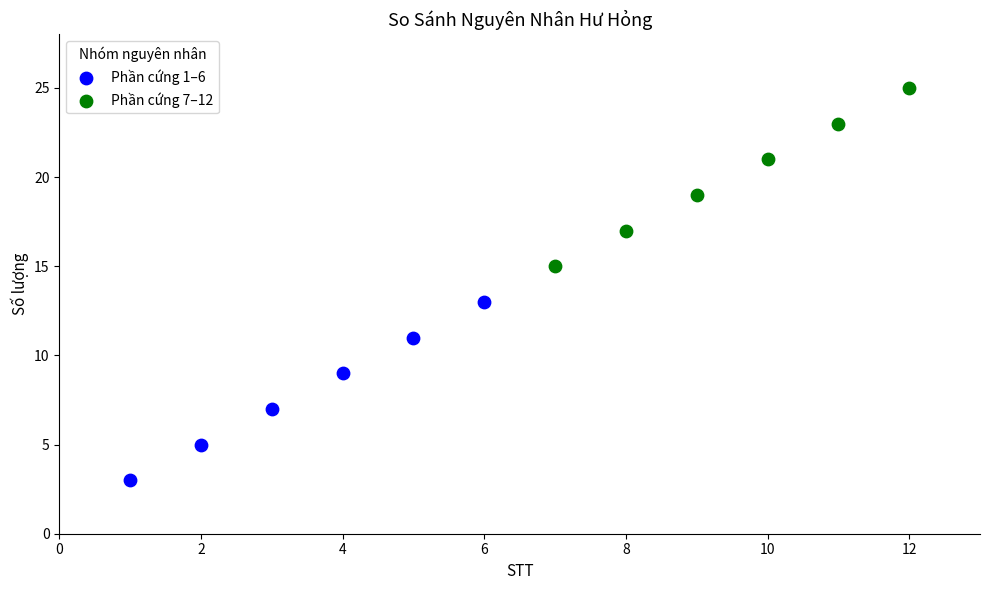

Which series contains the lowest Y value?

Phần cứng 1–6